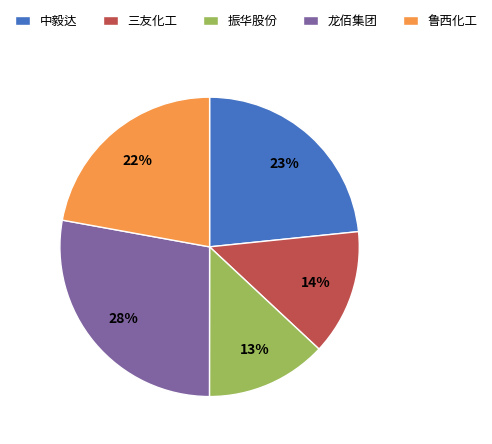

Which category has the biggest portion of the pie?

龙佰集团